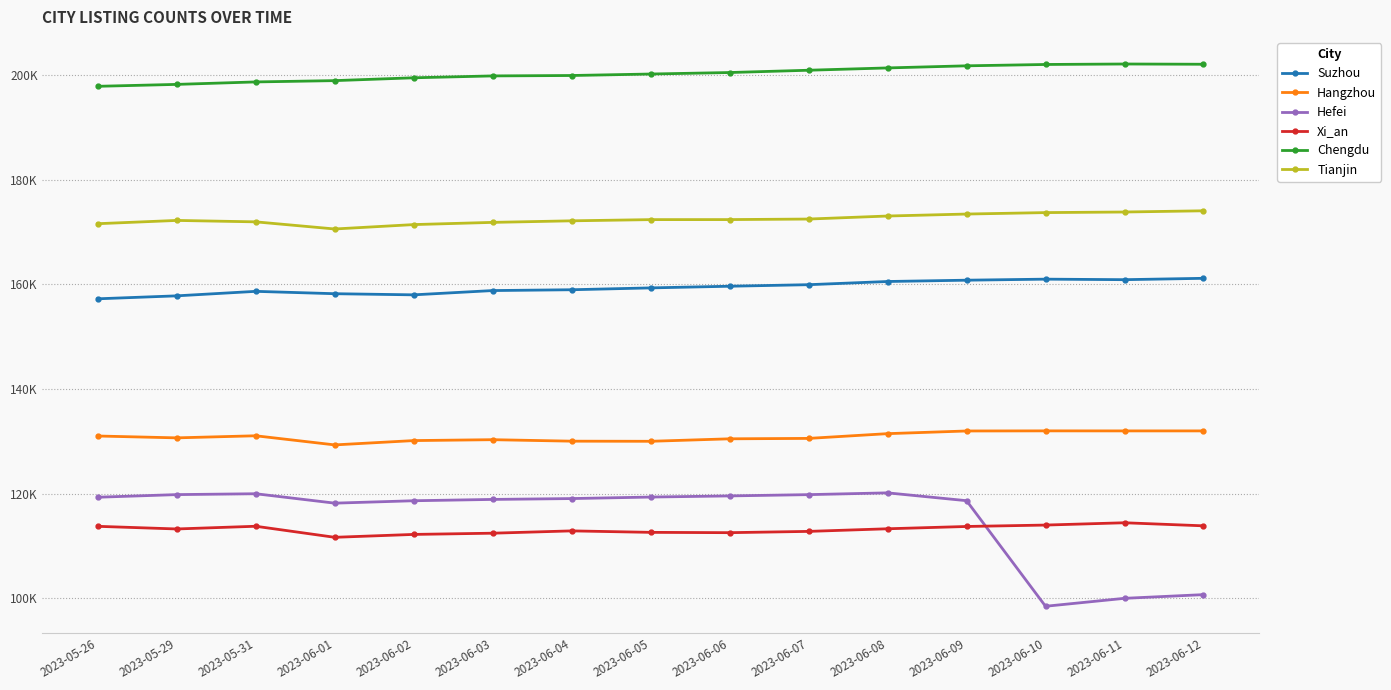

Does the chart have visible grid lines?

Yes